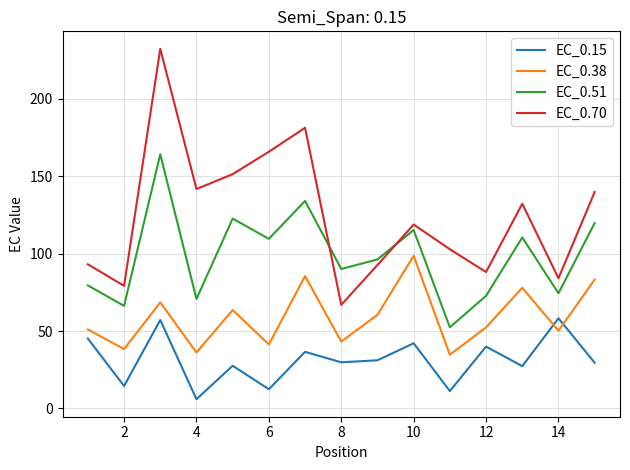

What is the maximum value for EC_0.38?

98.6